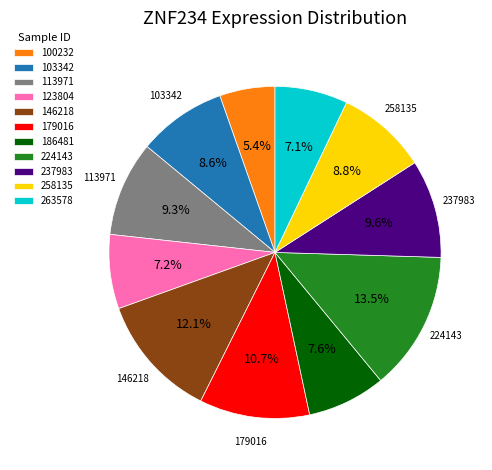

To the nearest percent, what is the difference between the largest and smallest slice percentages?

8%